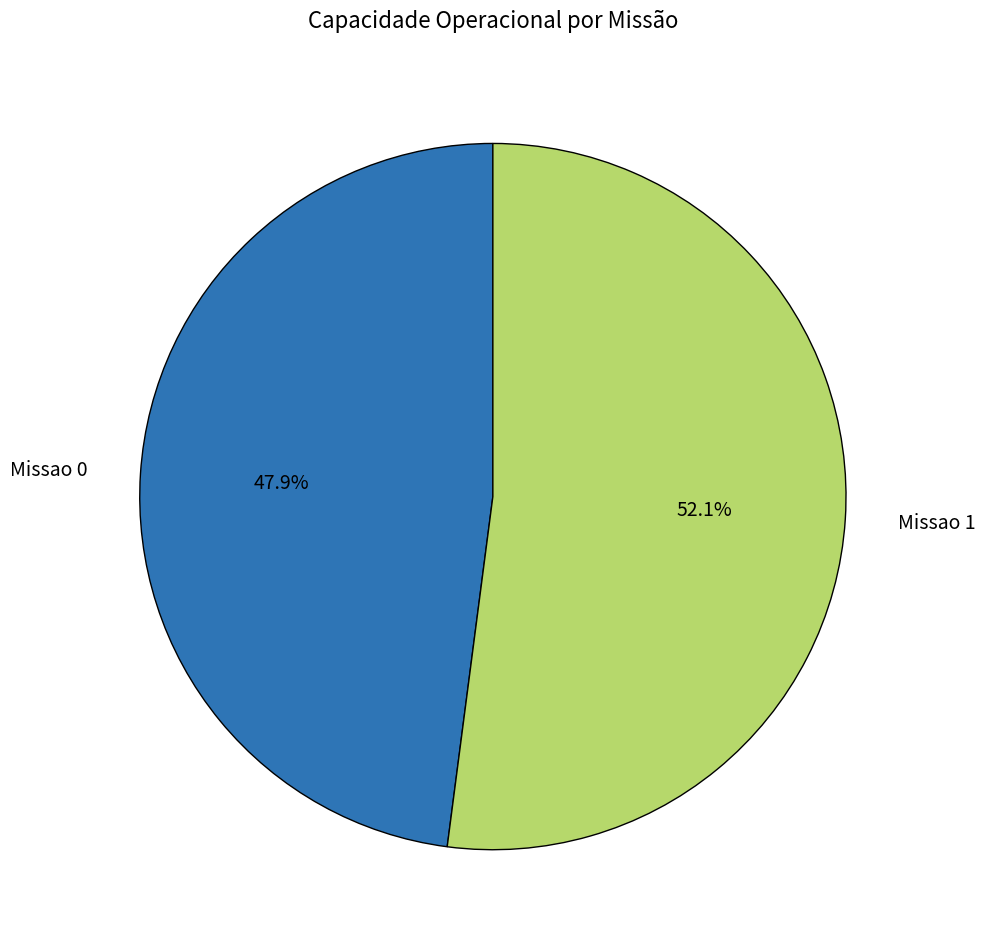

To the nearest percent, what is the difference between the largest and smallest slice percentages?

4%